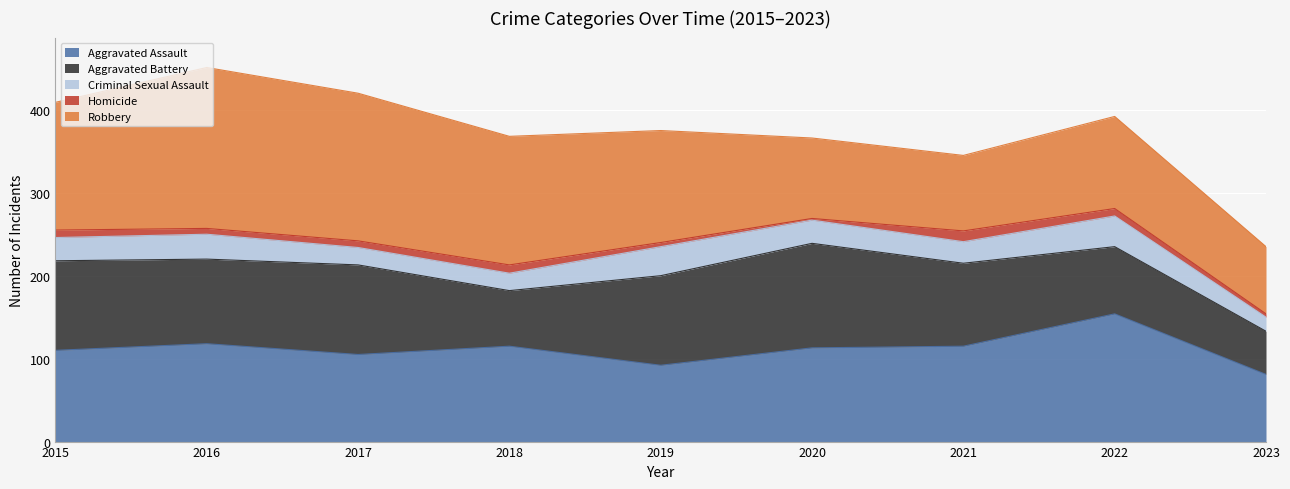

Which series has the widest spread of values?

Robbery